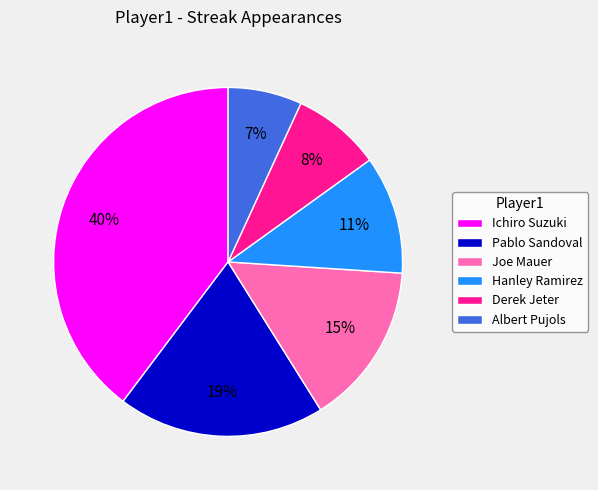

Does Hanley Ramirez represent more than half of the total?

No